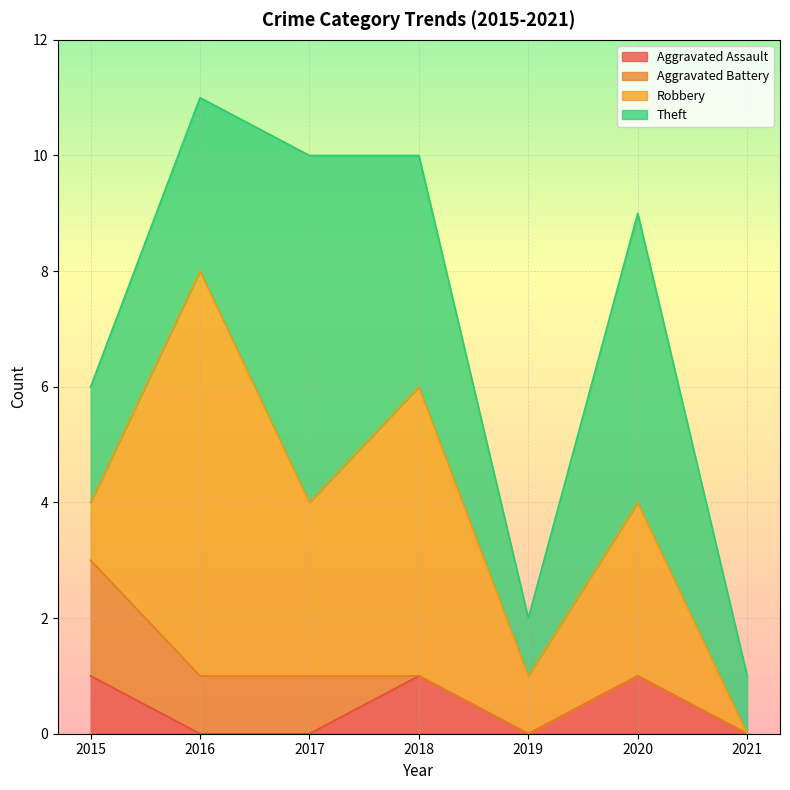

At how many categories does at least one series exceed 1?

5